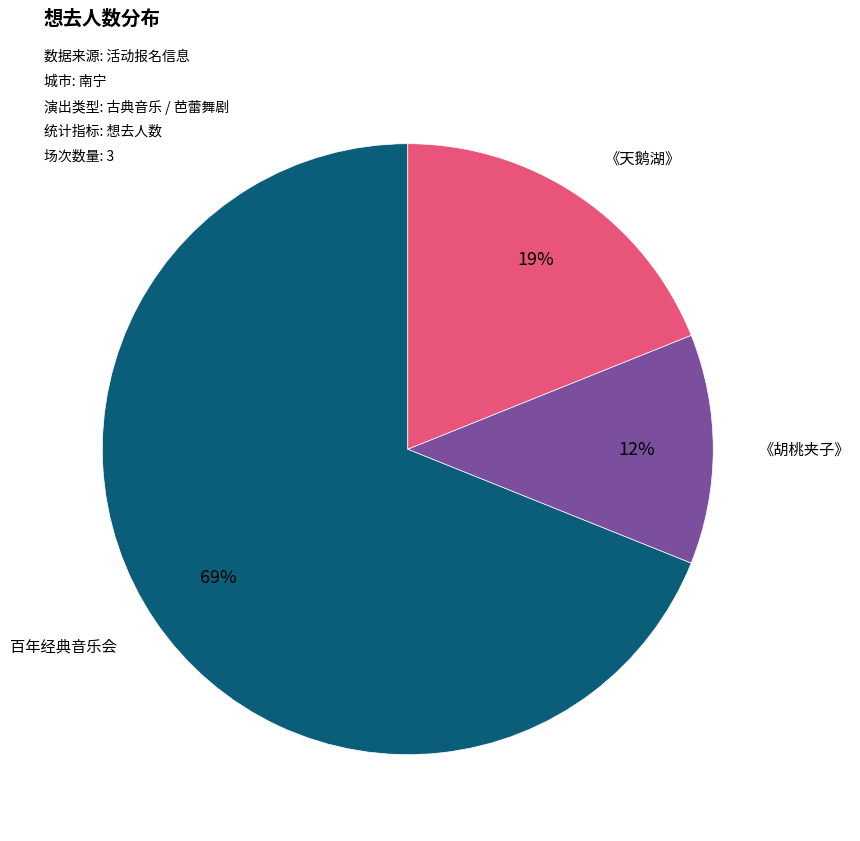

Do 《胡桃夹子》 and 《天鹅湖》 together represent more than half of the pie?

No